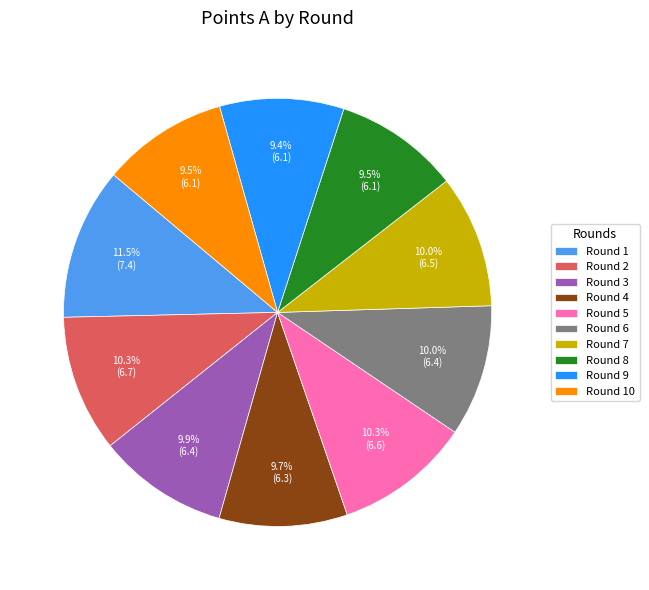

Do Round 3 and Round 8 together represent more than half of the pie?

No